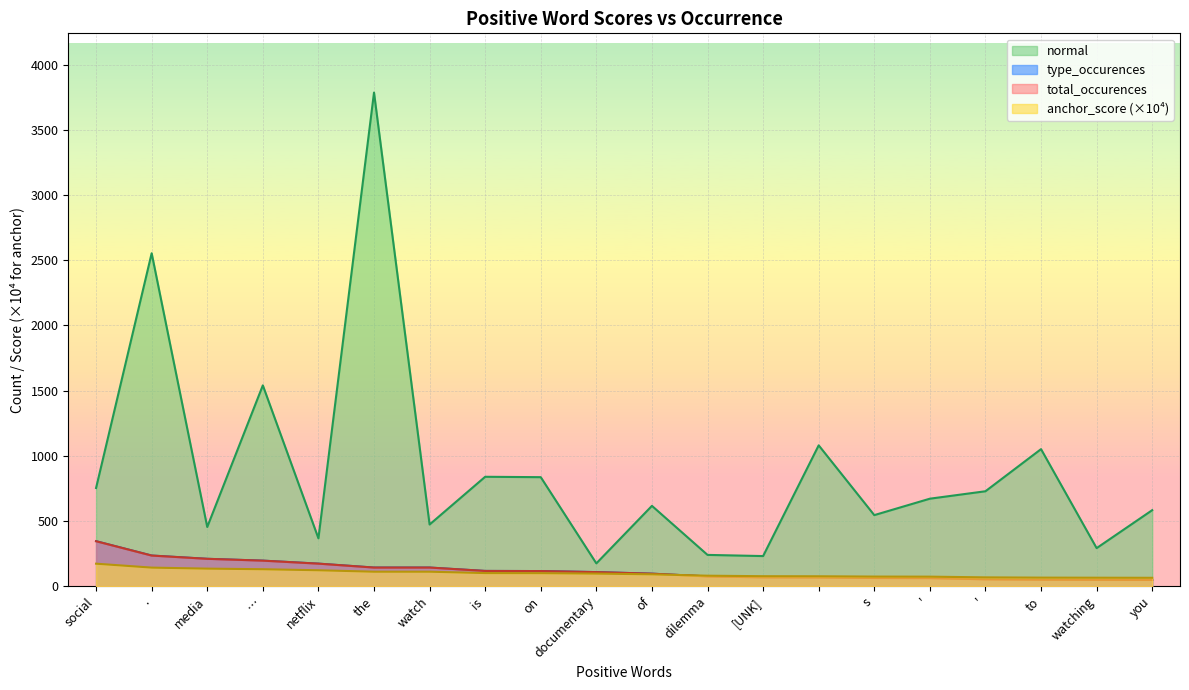

True or false: anchor_score has a value of 134.7 at media.

True